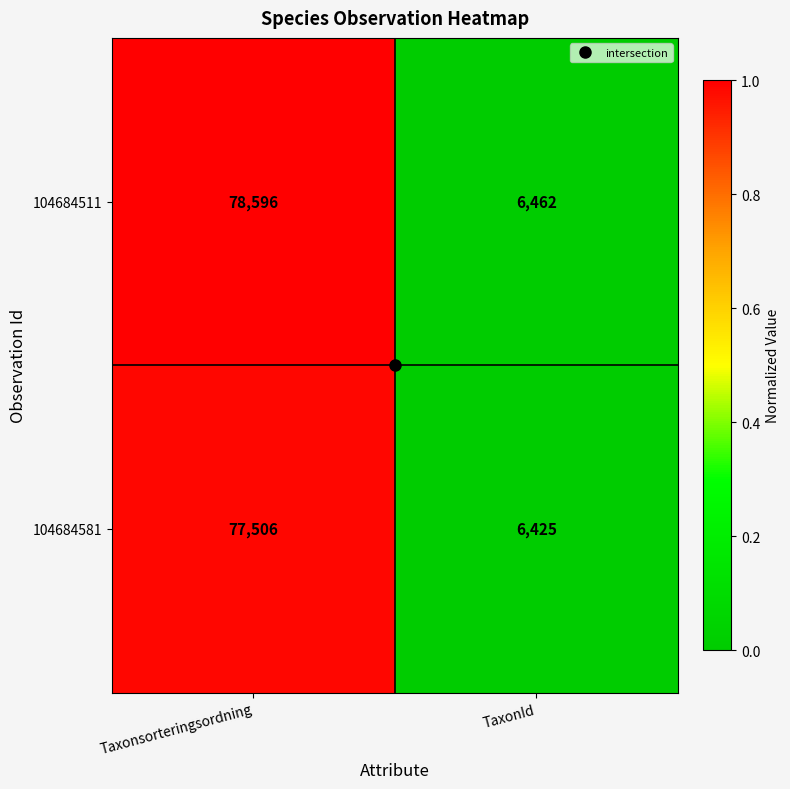

What is the approximate value of 104684511 at Taxonsorteringsordning?

78596